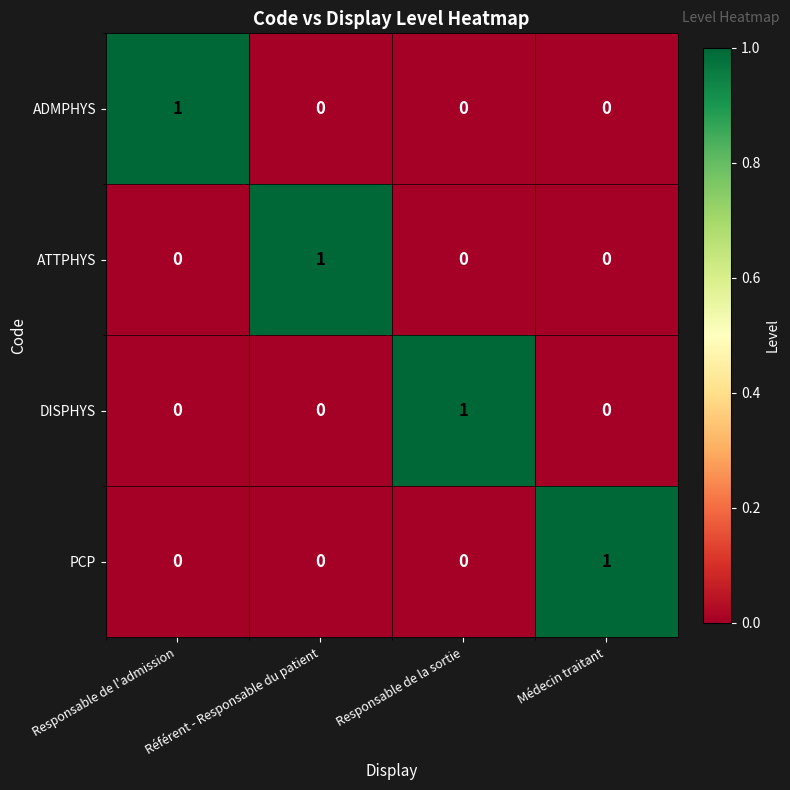

The value of ATTPHYS at Médecin traitant is -1. True or false?

False